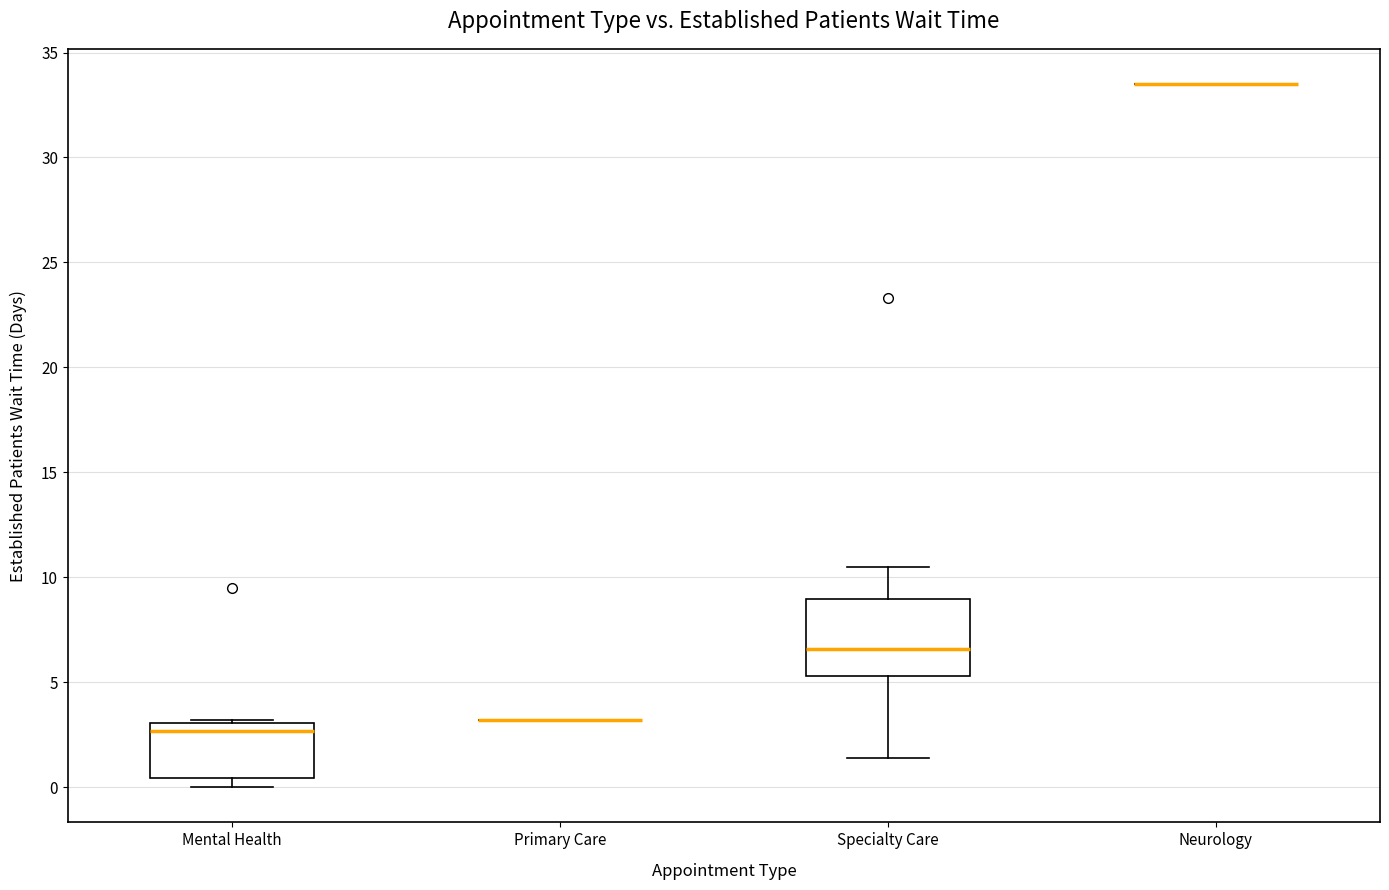

Reading left to right, read every box against the y-axis: the position of its median line, the range the box covers, and the ends of its whiskers. The values are not printed on the chart, so give them approximately, as read against the axis.

Mental Health: median 2.5, box 0.5 to 3.0, whiskers 0.0 to 3.0 (just above the box's upper edge)
Primary Care: box collapsed to a line at 3.0, whiskers 3.0 to 3.0
Specialty Care: median 6.5, box 5.5 to 9.0, whiskers 1.5 to 10.5
Neurology: box collapsed to a line at 33.5, whiskers 33.5 to 33.5